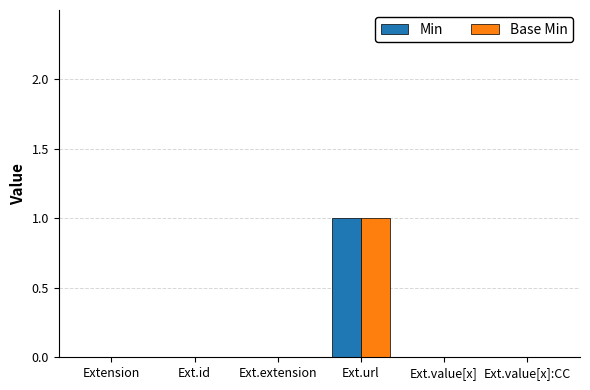

Which label corresponds to the largest value in the chart?

Ext.url